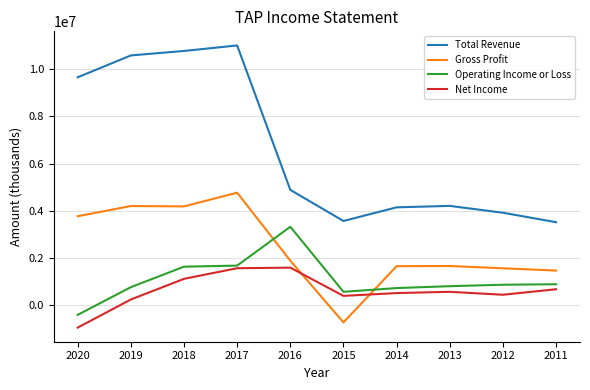

What is the total value across all series at 2018?

17702700